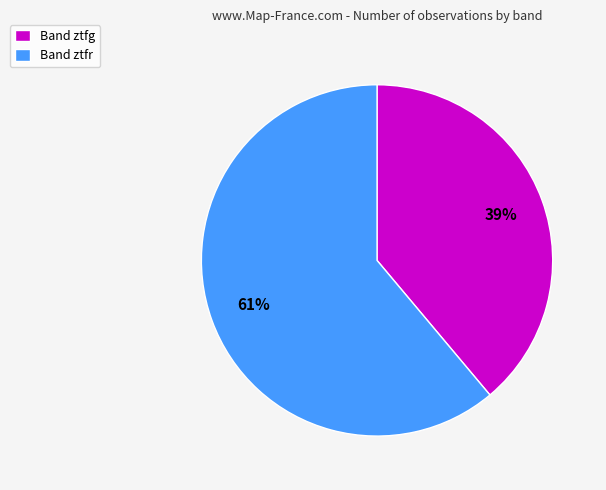

Which has a higher value, Band ztfg or Band ztfr?

Band ztfr